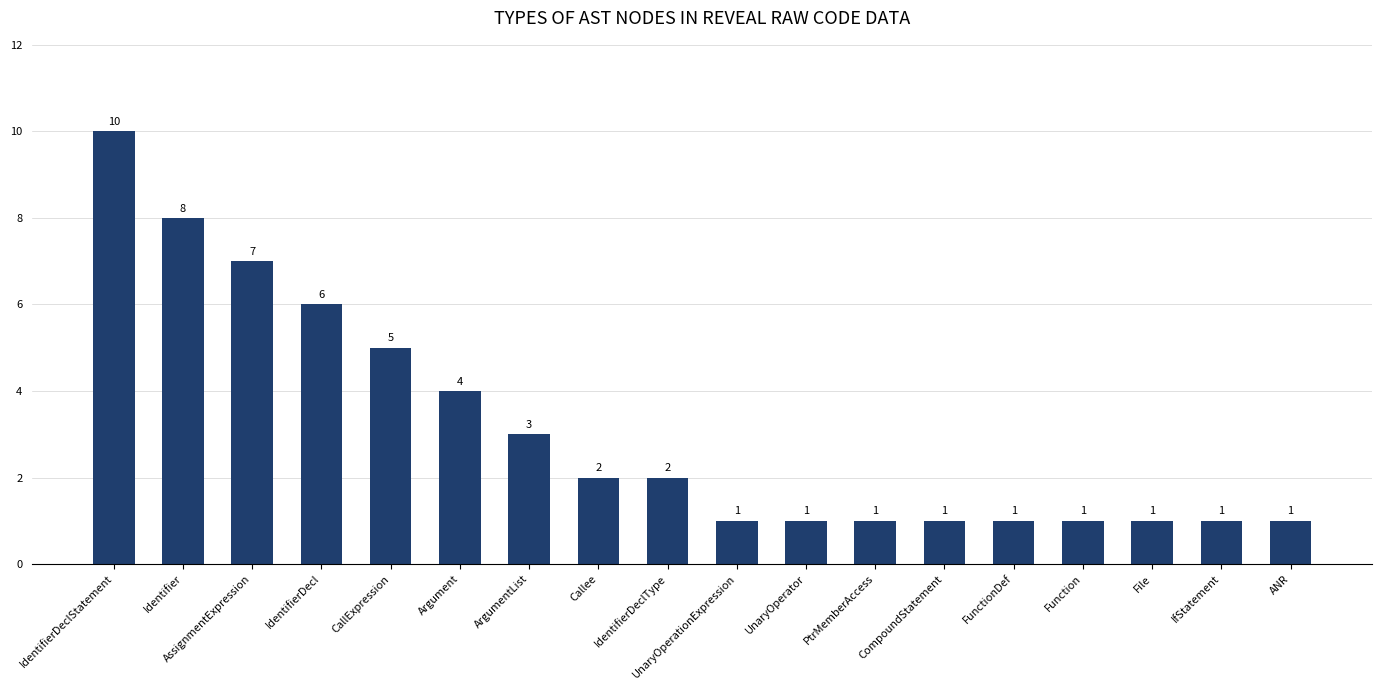

What is the sum of the values at CompoundStatement and FunctionDef?

2